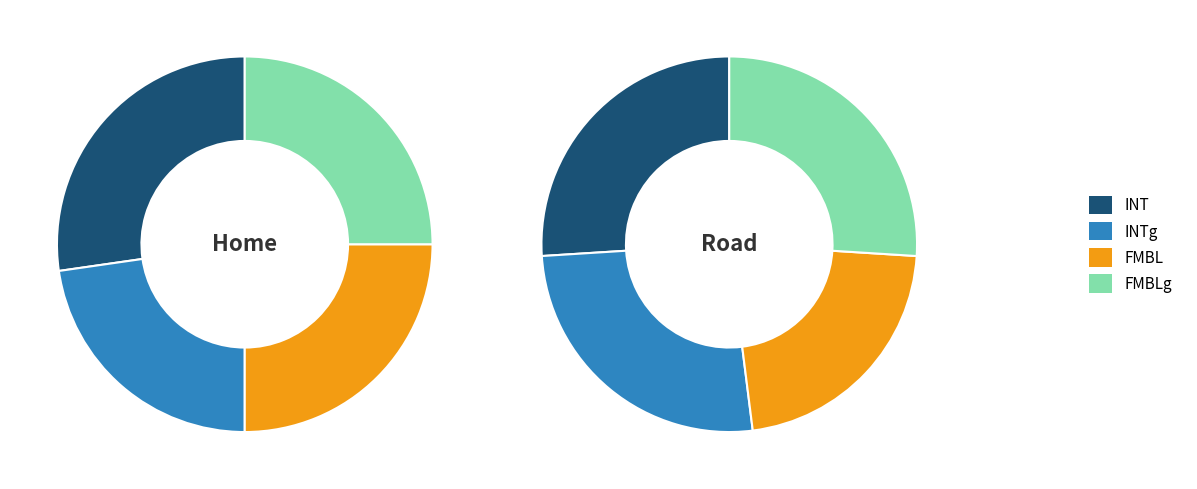

To the nearest percent, what is the difference between the largest and smallest slice percentages?

5%